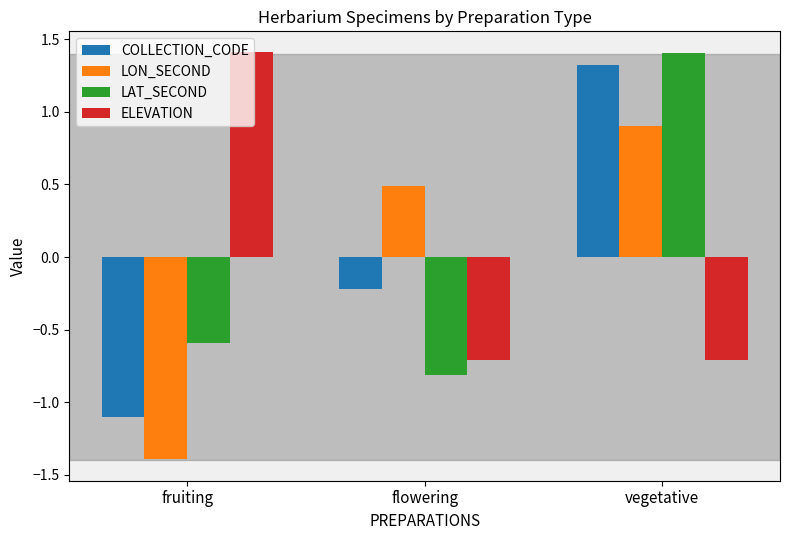

Reading right to left, transcribe all the data shown in this chart.

COLLECTION_CODE: vegetative=1.3	flowering=-0.2	fruiting=-1.1
LON_SECOND: vegetative=0.9	flowering=0.5	fruiting=-1.4
LAT_SECOND: vegetative=1.4	flowering=-0.8	fruiting=-0.6
ELEVATION: vegetative=-0.7	flowering=-0.7	fruiting=1.4